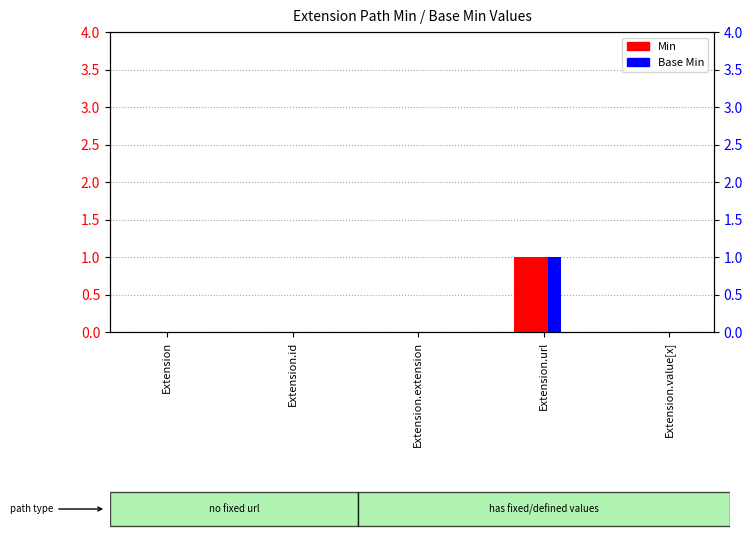

Which has a higher value, Extension.id or Extension?

Extension.id